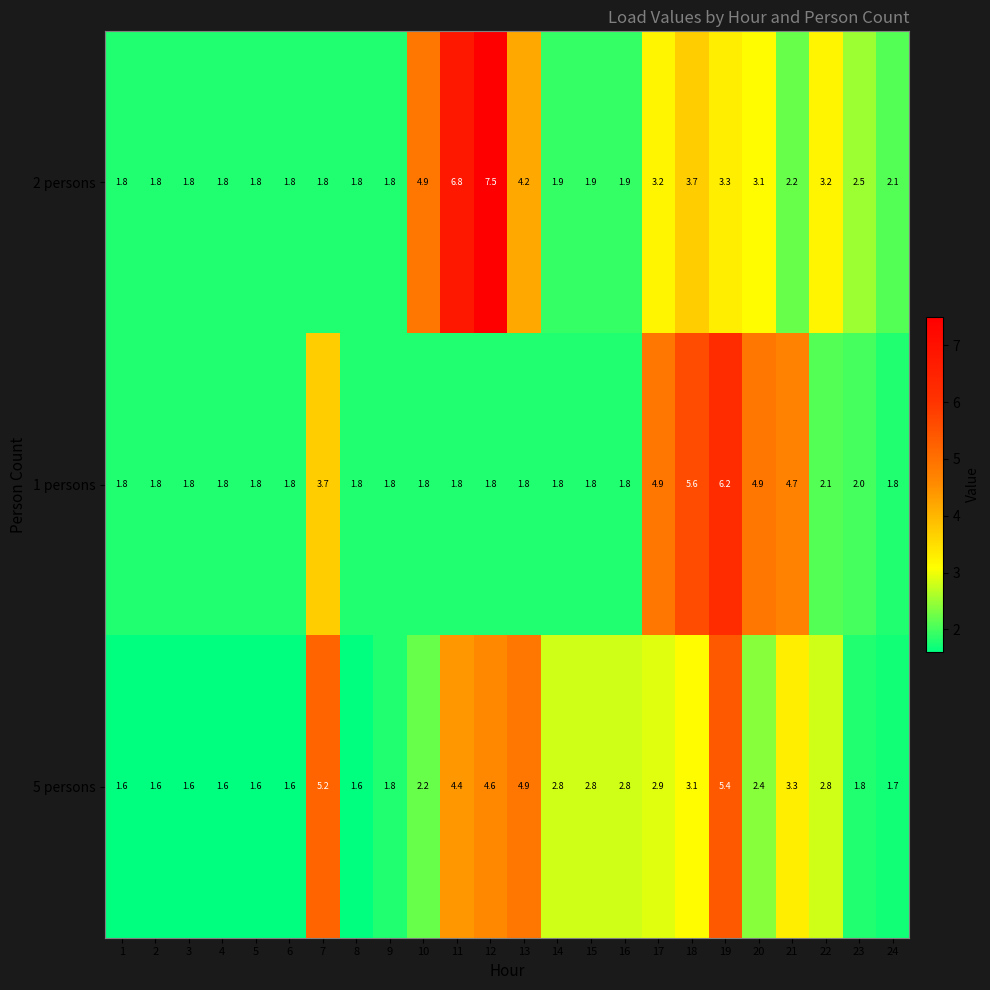

What is the difference between the second highest and second lowest values in the 5 persons series?

3.6